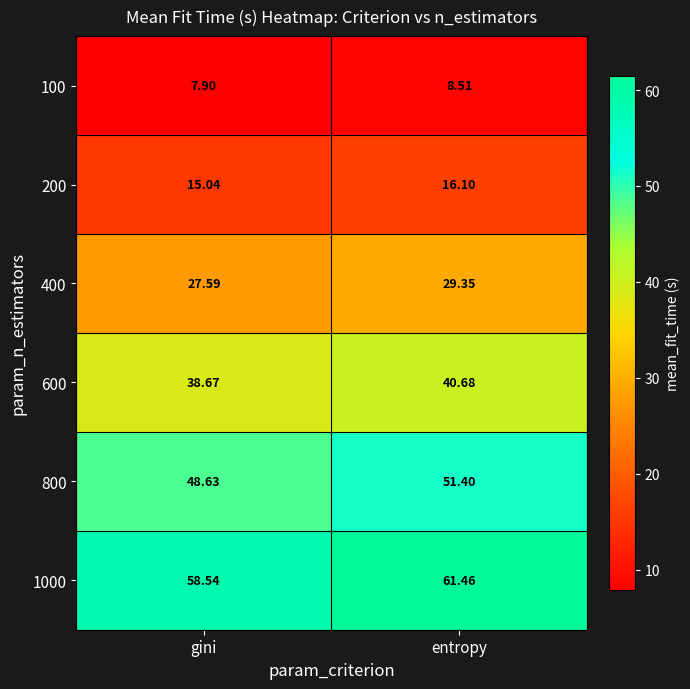

At how many categories does at least one series exceed 49?

2